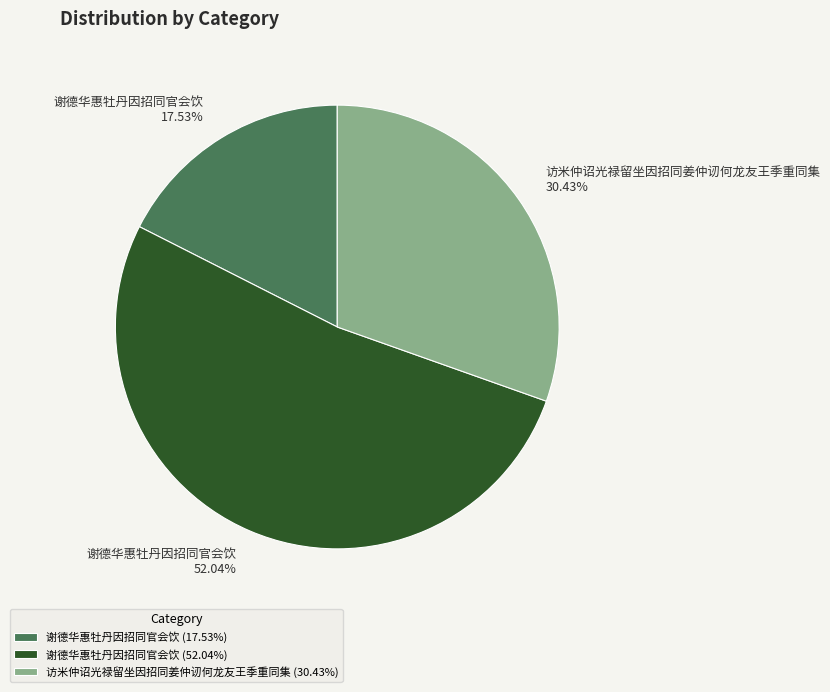

Does any single category account for the majority?

Yes